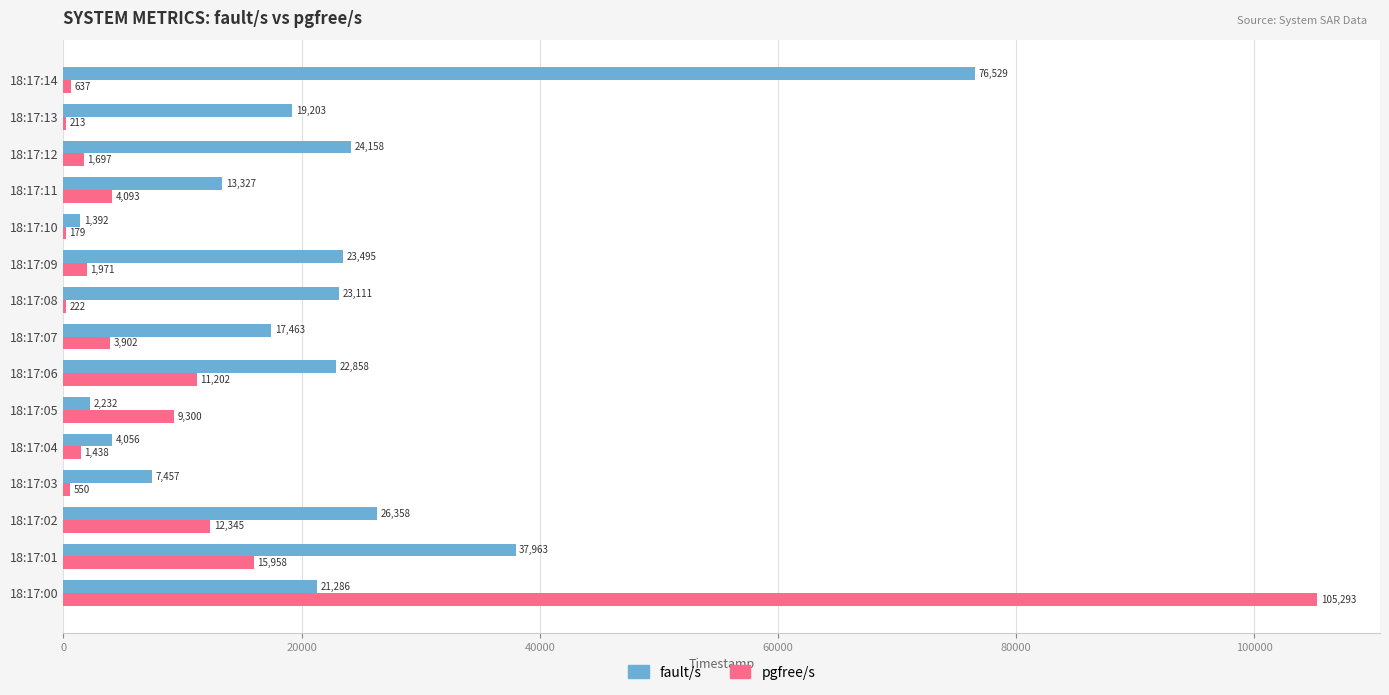

What are all the series names shown in the legend?

fault/s, pgfree/s